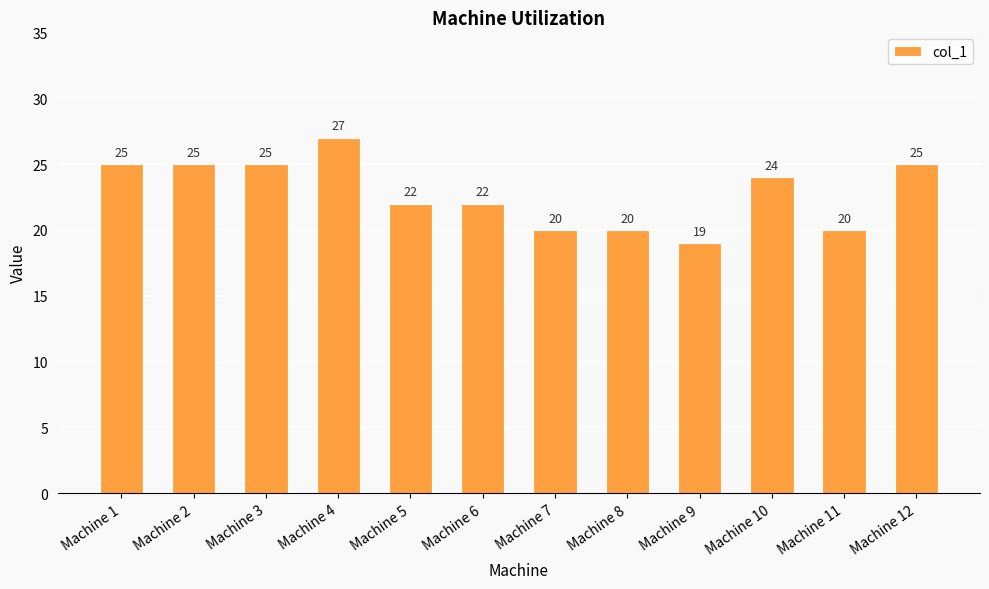

What is the difference between the values at Machine 1 and Machine 7?

5